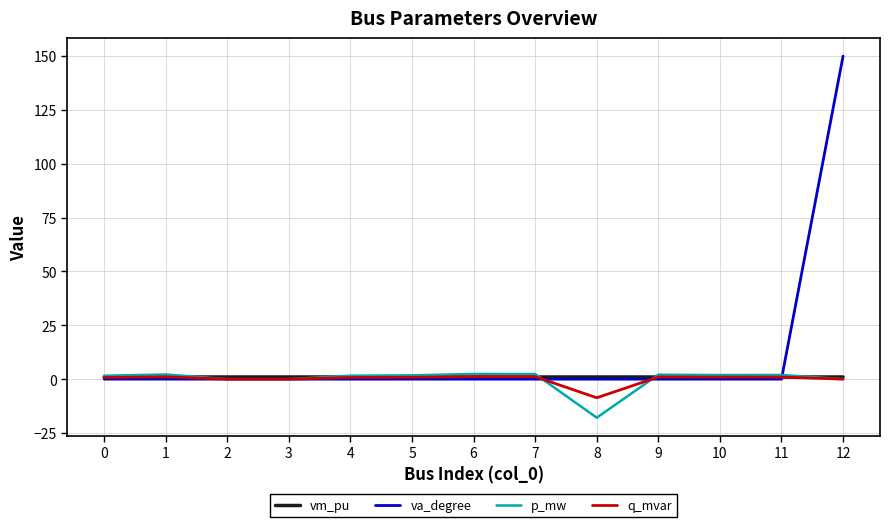

At which category is the sum across all series the highest?

12